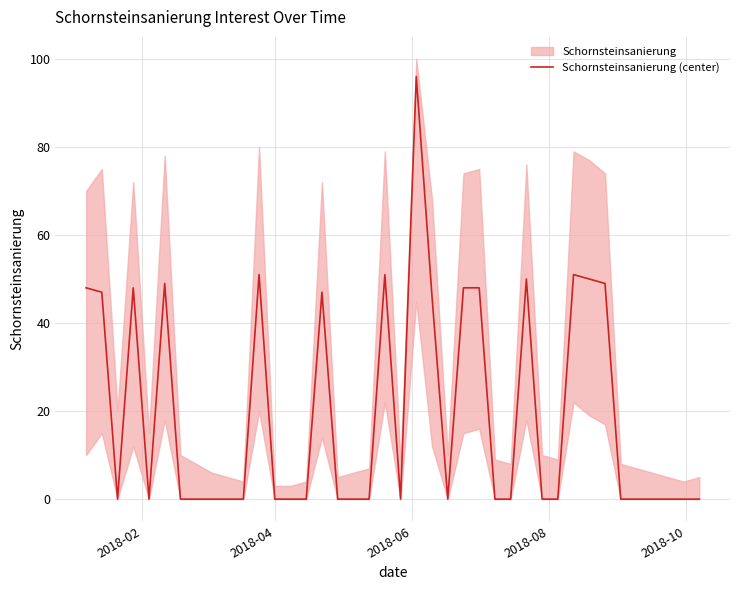

What is the maximum value for Schornsteinsanierung (center)?

96